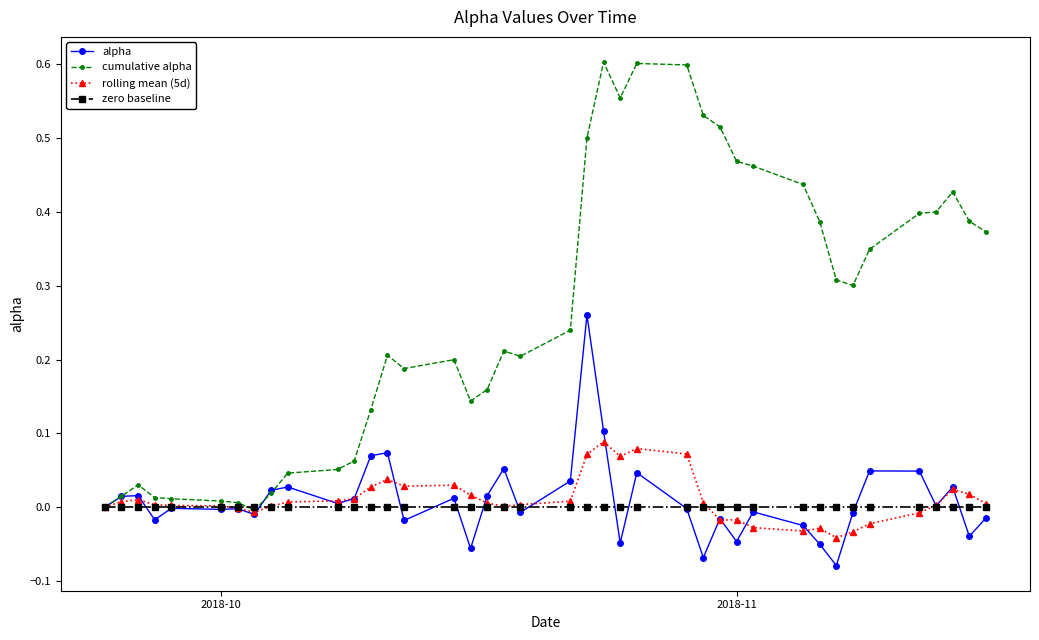

Which series has the widest spread of values?

cumulative alpha